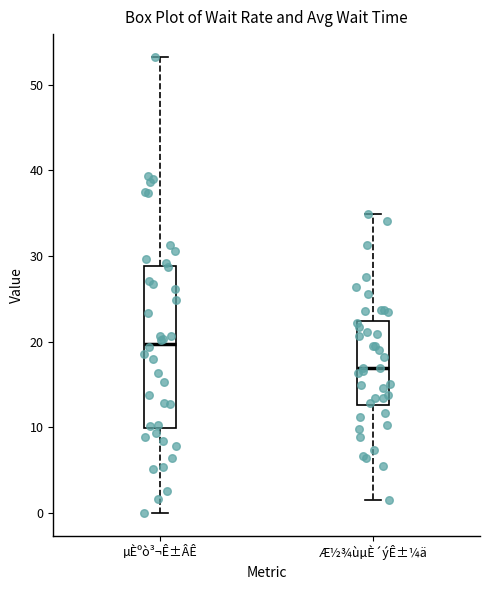

Reading left to right, read every box against the y-axis: the position of its median line, the range the box covers, and the ends of its whiskers. The values are not printed on the chart, so give them approximately, as read against the axis.

µÈºò³¬Ê±ÂÊ: median 20, box 10 to 29, whiskers 0 to 53
Æ½¾ùµÈ´ýÊ±¼ä: median 17, box 13 to 22, whiskers 2 to 35